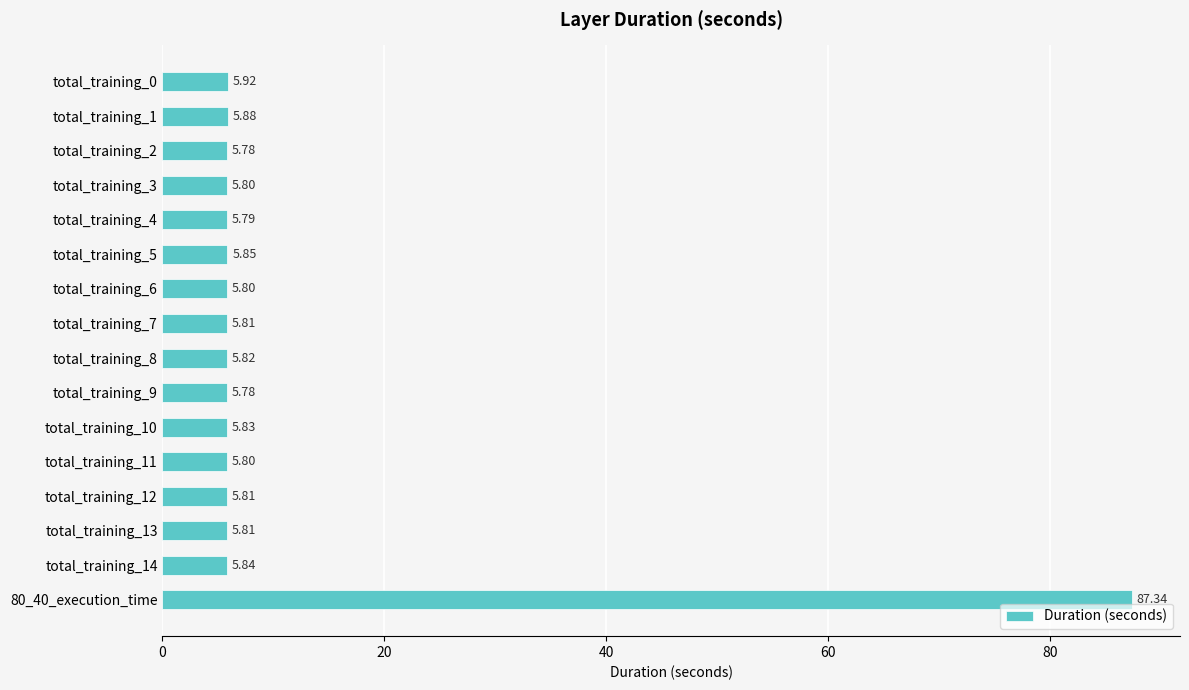

What is the difference between the maximum and minimum values?

81.6